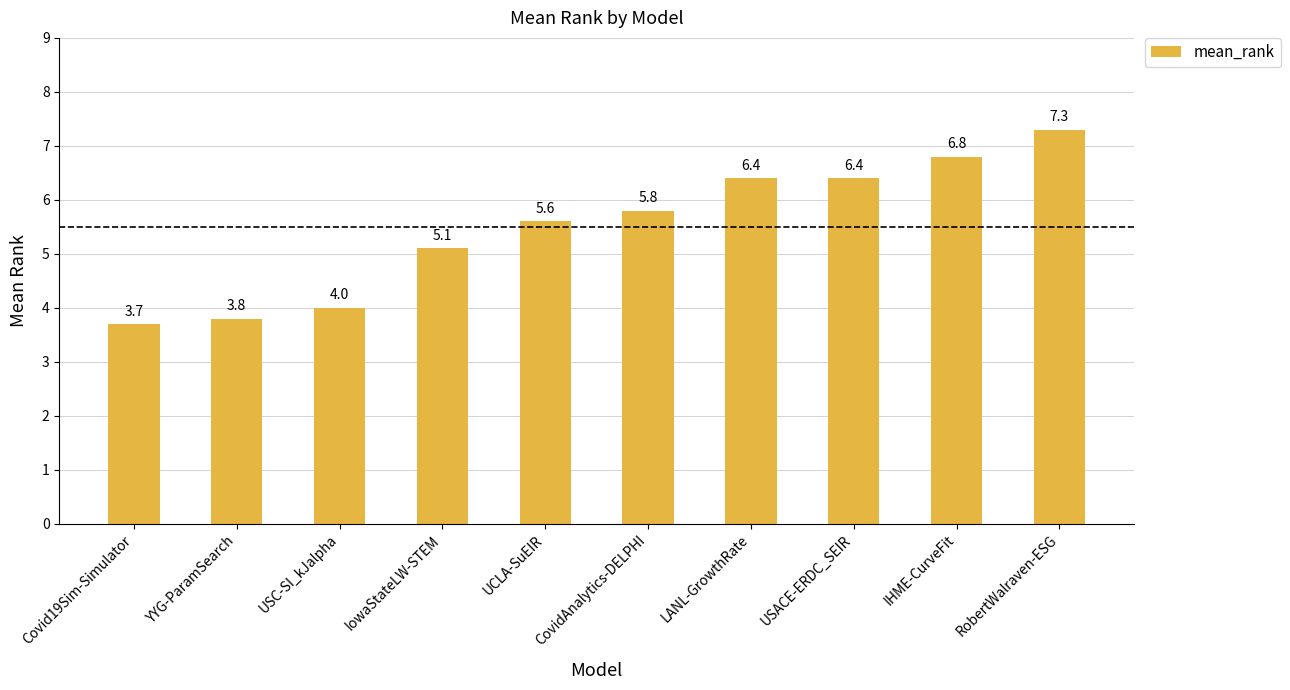

The value at UCLA-SuEIR is 5.6. True or false?

True